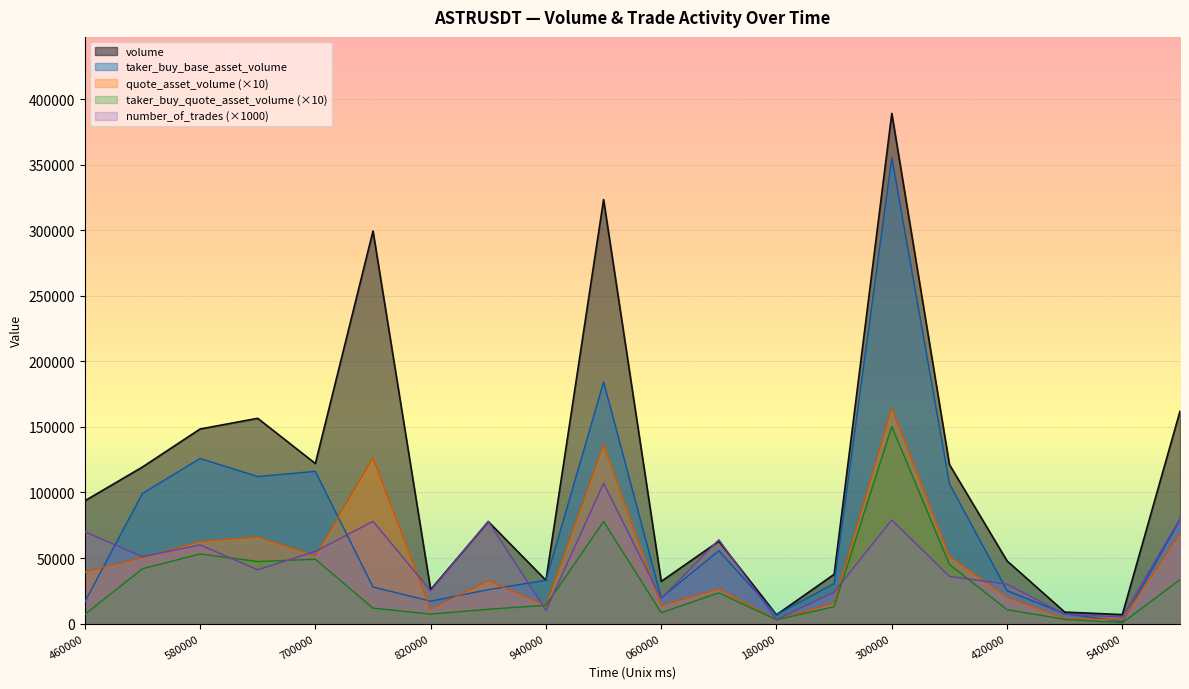

What is the maximum value shown in the chart?

389169.0